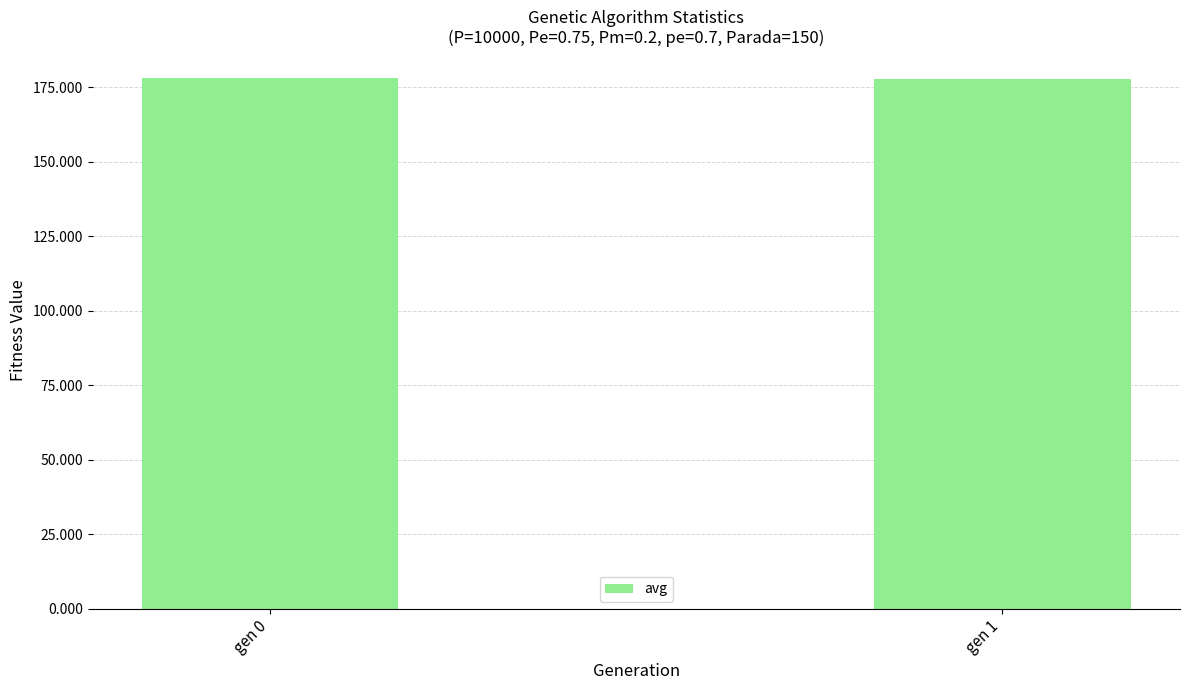

What is the greatest value displayed?

178.2